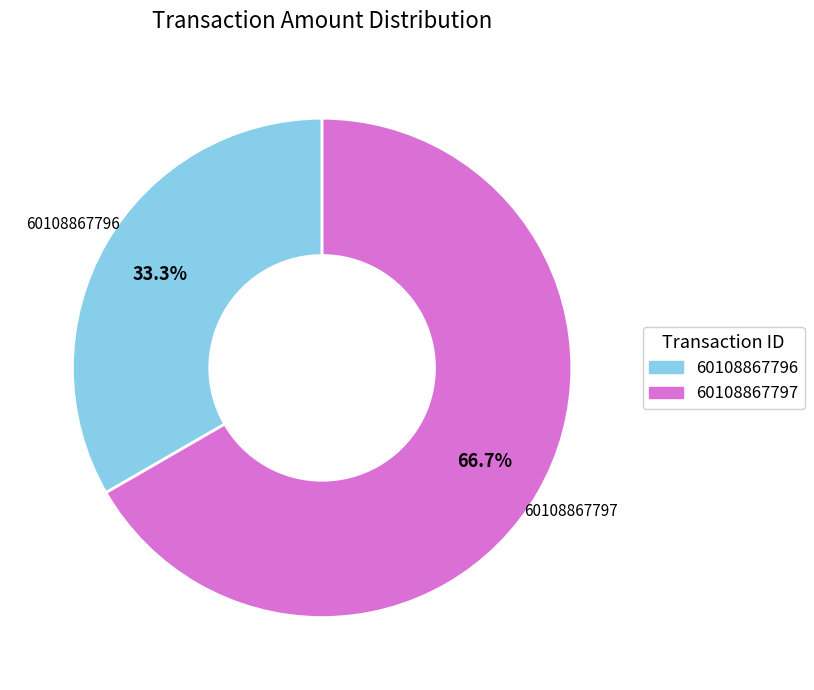

What is the smallest slice in the pie chart?

60108867796